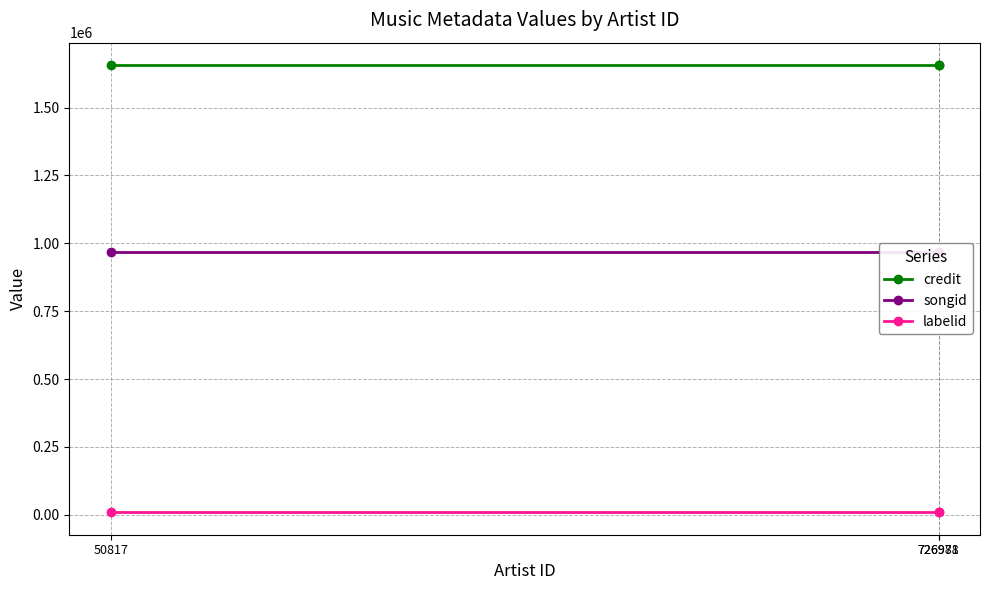

Where is labelid nearest to the value 8925?

50817